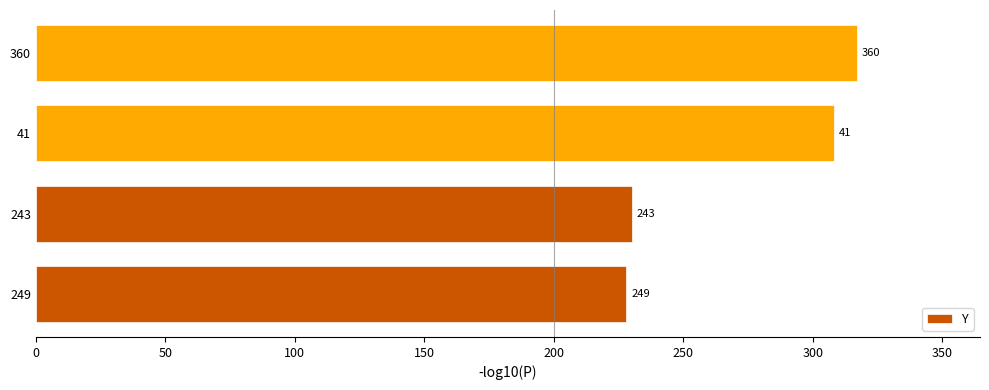

What is the difference between the maximum and minimum values?

89